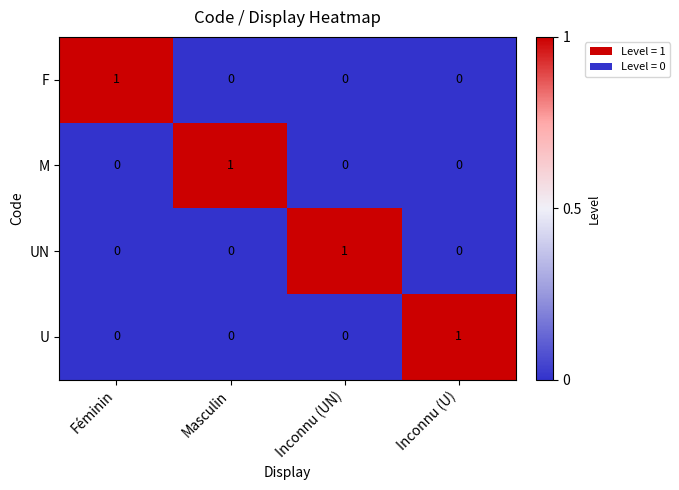

True or false: M has a value of 1 at Inconnu (UN).

False